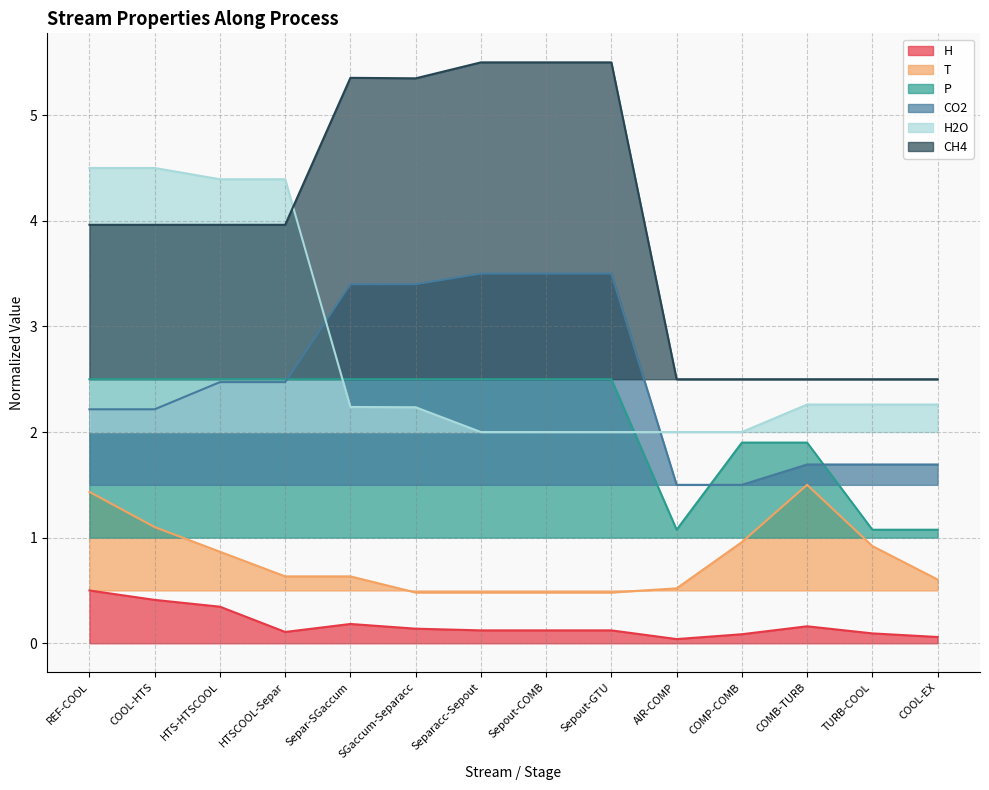

List the series in order of their peak value, lowest first.

H, T, P, CO2, H2O, CH4